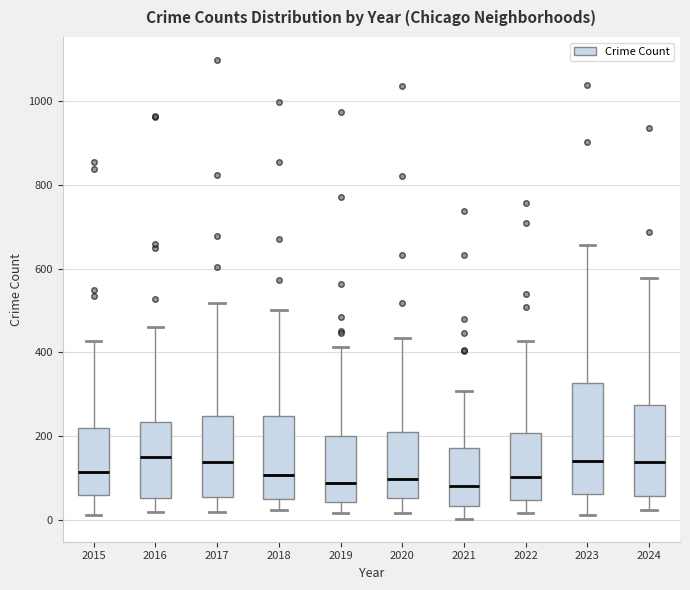

Where does the lower whisker of the box at x = 2015 end on the y-axis? The values are not printed on the chart, so give them approximately, as read against the axis.

20